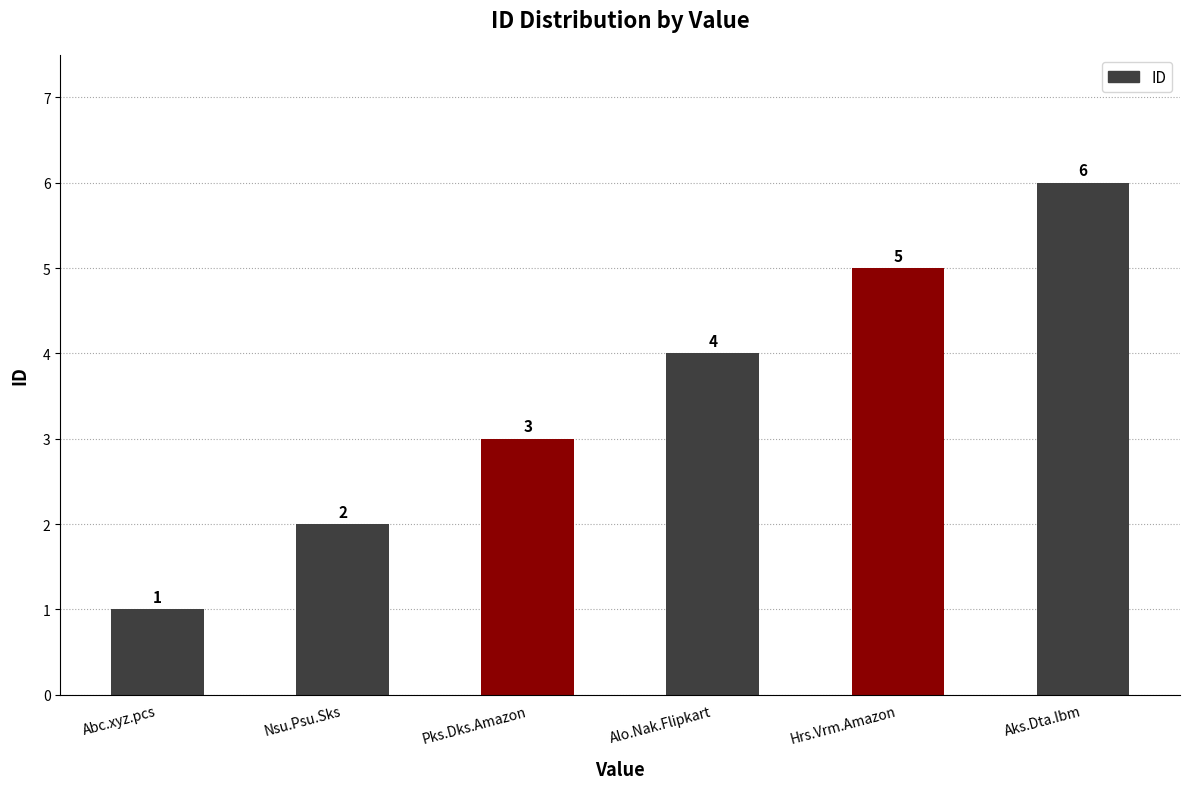

Which label corresponds to the largest value in the chart?

Aks.Dta.Ibm